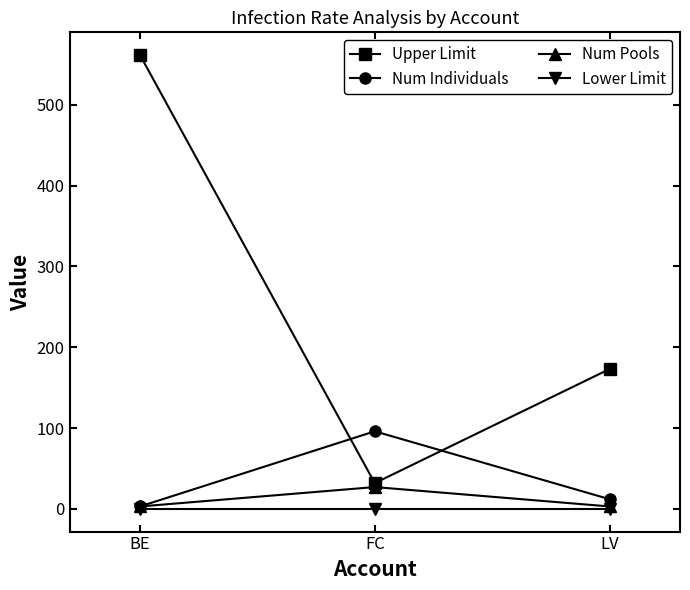

Reading left to right, transcribe all the data shown in this chart.

Upper Limit: 561.5	31.9	173.0
Num Individuals: 3.0	96.0	12.0
Num Pools: 3.0	27.0	3.0
Lower Limit: 0.0	0.0	0.0